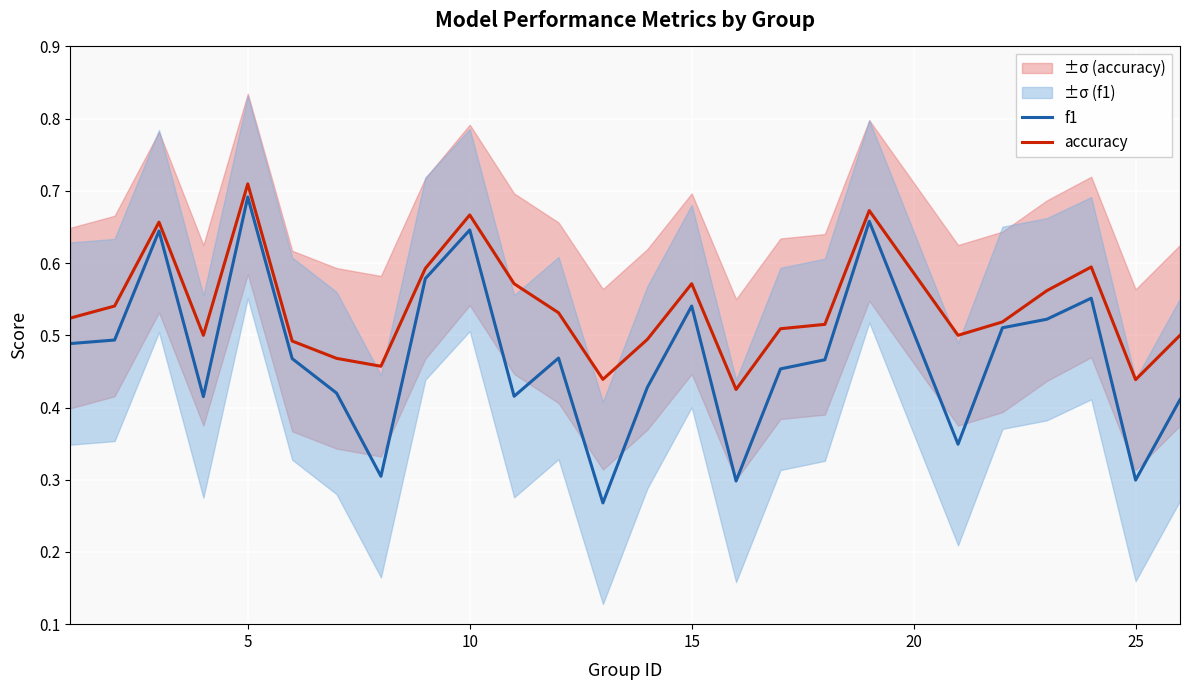

What are all the series names shown in the legend?

f1, accuracy